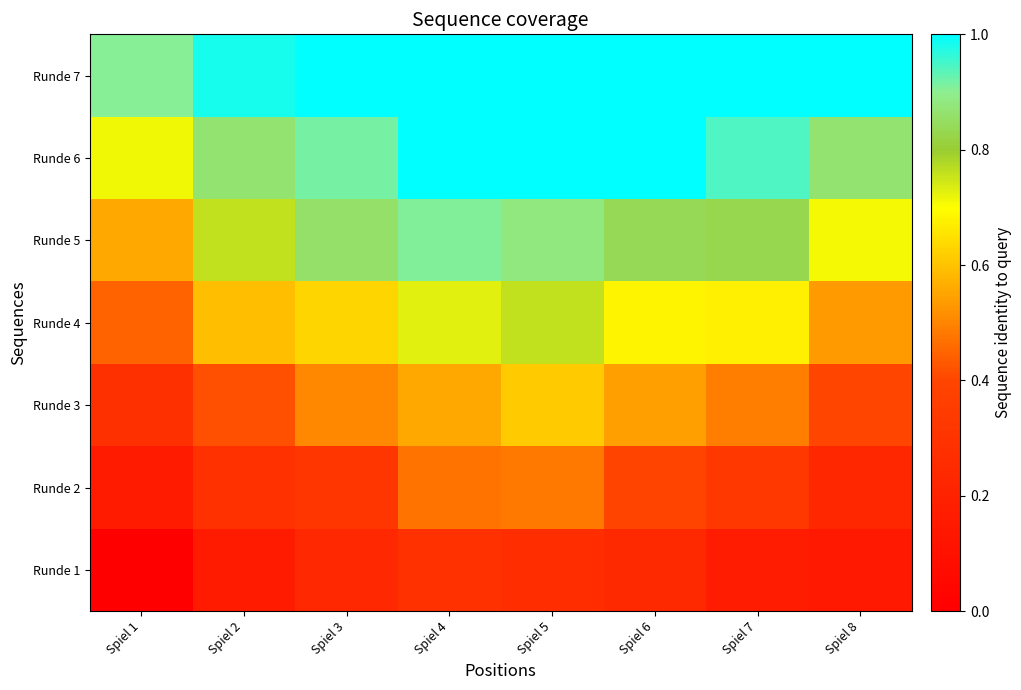

Reading left to right, transcribe all the data shown in this chart.

Runde 1: Spiel 1=0.0	Spiel 2=0.2	Spiel 3=0.2	Spiel 4=0.3	Spiel 5=0.3	Spiel 6=0.2	Spiel 7=0.2	Spiel 8=0.2
Runde 2: Spiel 1=0.2	Spiel 2=0.3	Spiel 3=0.3	Spiel 4=0.5	Spiel 5=0.5	Spiel 6=0.4	Spiel 7=0.3	Spiel 8=0.2
Runde 3: Spiel 1=0.3	Spiel 2=0.4	Spiel 3=0.5	Spiel 4=0.6	Spiel 5=0.6	Spiel 6=0.5	Spiel 7=0.5	Spiel 8=0.4
Runde 4: Spiel 1=0.4	Spiel 2=0.6	Spiel 3=0.6	Spiel 4=0.7	Spiel 5=0.8	Spiel 6=0.7	Spiel 7=0.7	Spiel 8=0.5
Runde 5: Spiel 1=0.6	Spiel 2=0.8	Spiel 3=0.9	Spiel 4=0.9	Spiel 5=0.9	Spiel 6=0.8	Spiel 7=0.8	Spiel 8=0.7
Runde 6: Spiel 1=0.7	Spiel 2=0.9	Spiel 3=0.9	Spiel 4=1.0	Spiel 5=1.0	Spiel 6=1.0	Spiel 7=0.9	Spiel 8=0.9
Runde 7: Spiel 1=0.9	Spiel 2=1.0	Spiel 3=1.0	Spiel 4=1.0	Spiel 5=1.0	Spiel 6=1.0	Spiel 7=1.0	Spiel 8=1.0